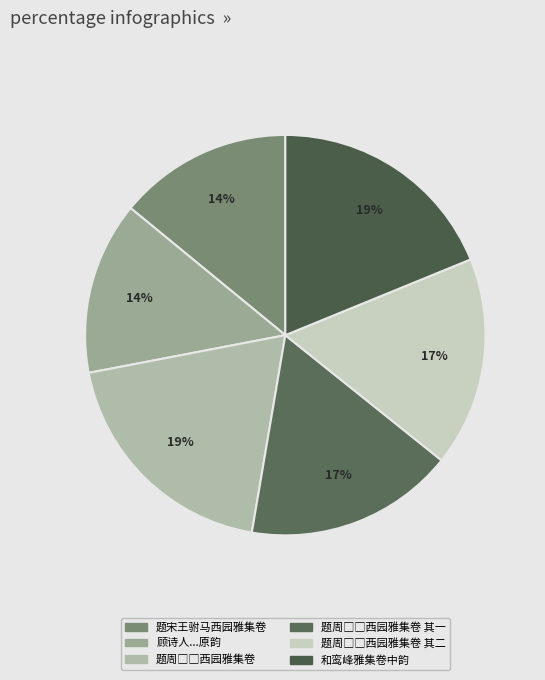

How many slices are in this pie chart?

6